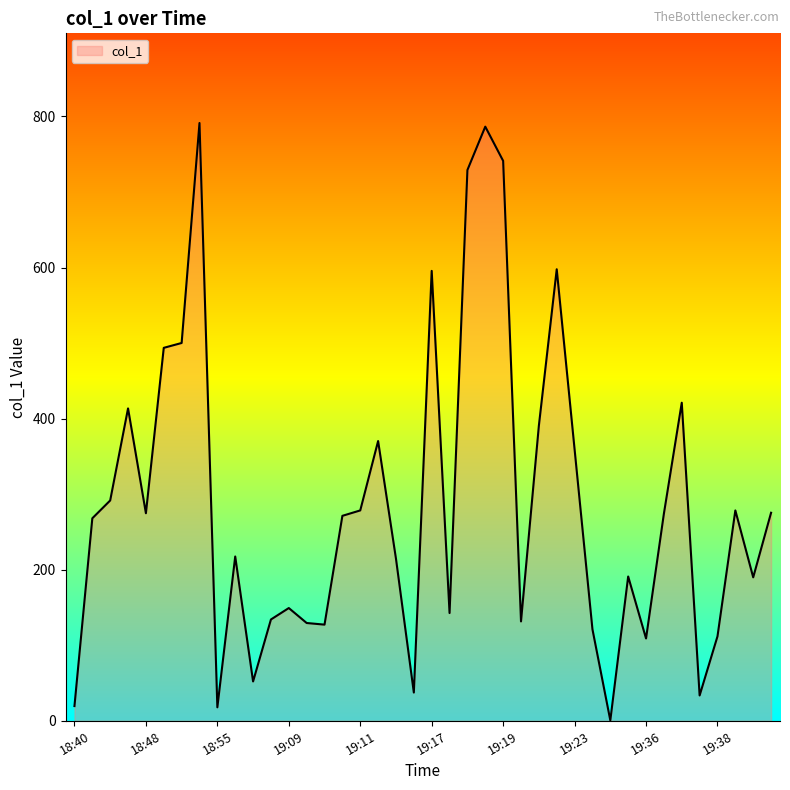

What is the greatest value displayed?

791.4